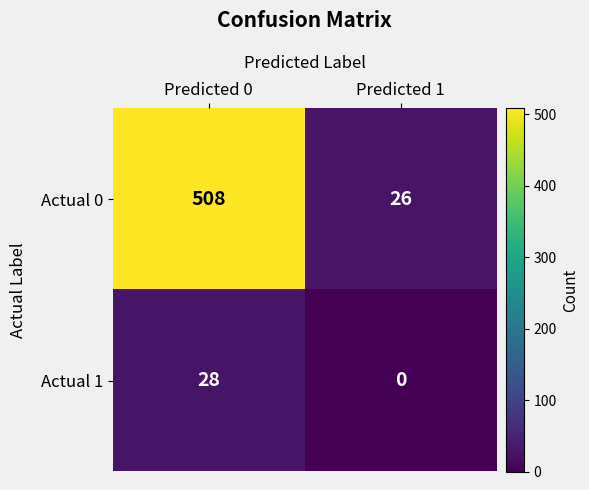

List the series in order of their overall mean, highest first.

Actual 0, Actual 1